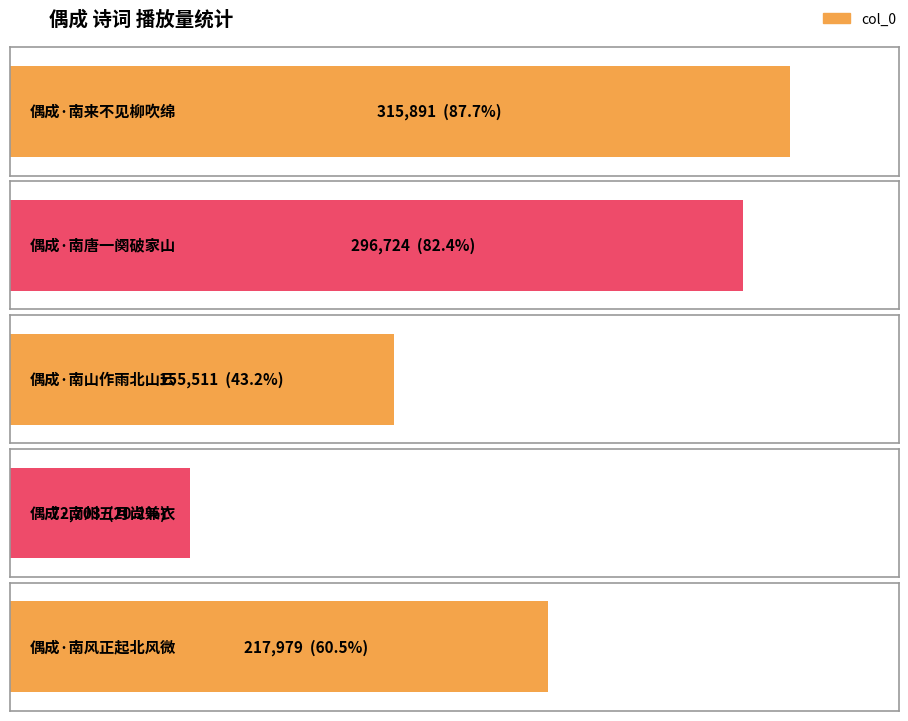

Reading left to right, extract all data points from this chart.

315891	296724	155511	72703	217979